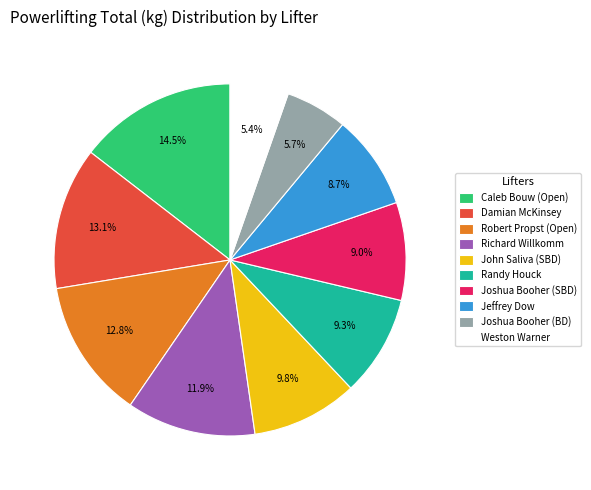

Is the sum of Robert Propst (Open) and John Saliva (SBD) greater than half?

No